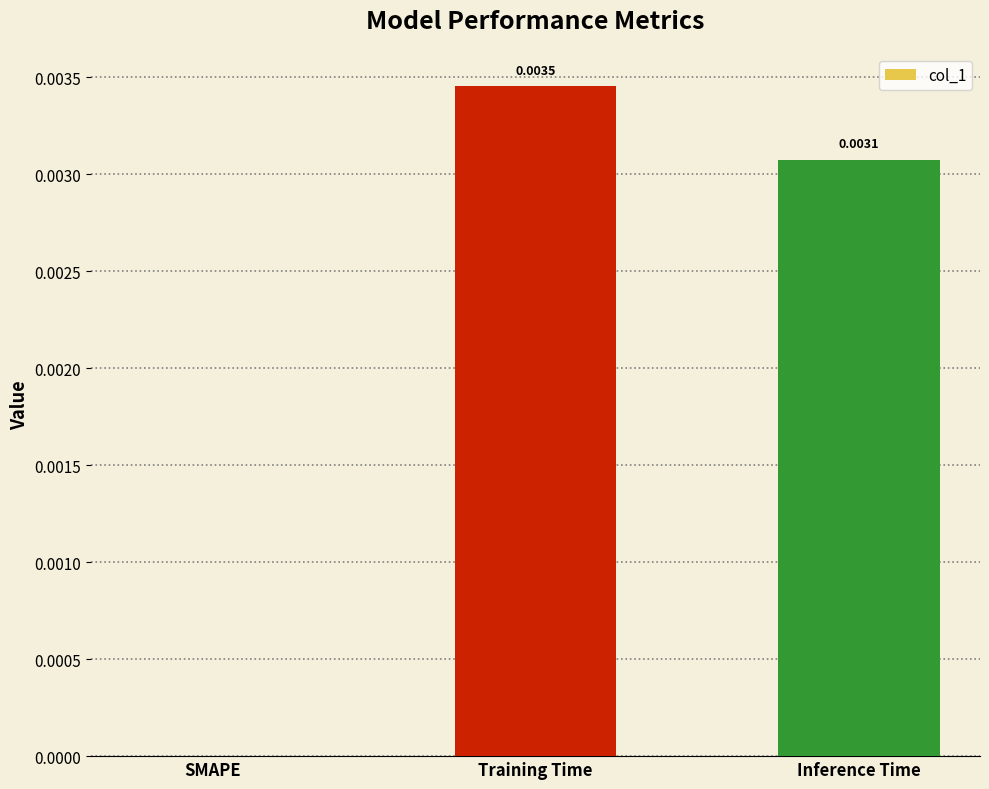

Count the number of data series in this chart.

1